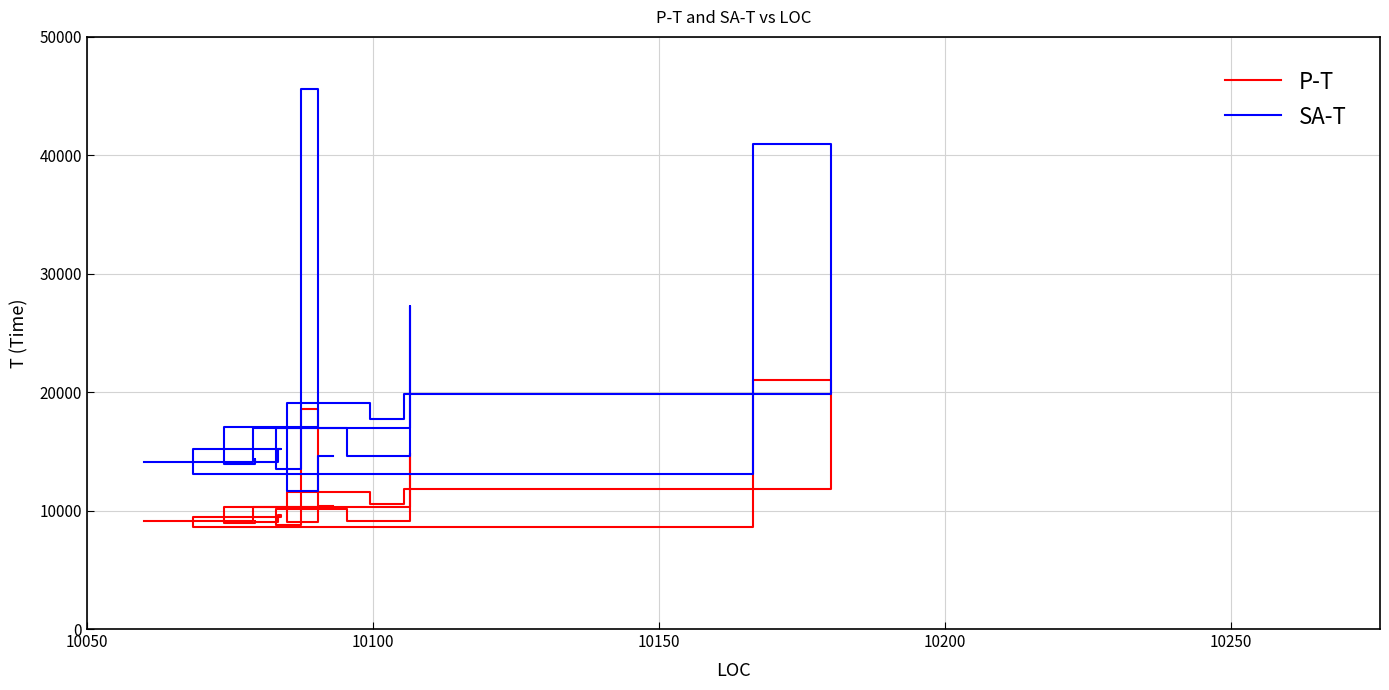

Reading left to right, extract all data points from this chart.

P-T: 10380	9050	11565	10597	11798	21018	8600	9466	9606	9046	9099	8958	10274	18594	8791	10113	9163	14886	10314	9081
SA-T: 14635	11641	19047	17757	19875	40952	13060	15226	15230	14095	14363	13936	17077	45586	13540	17005	14629	27266	16982	14141